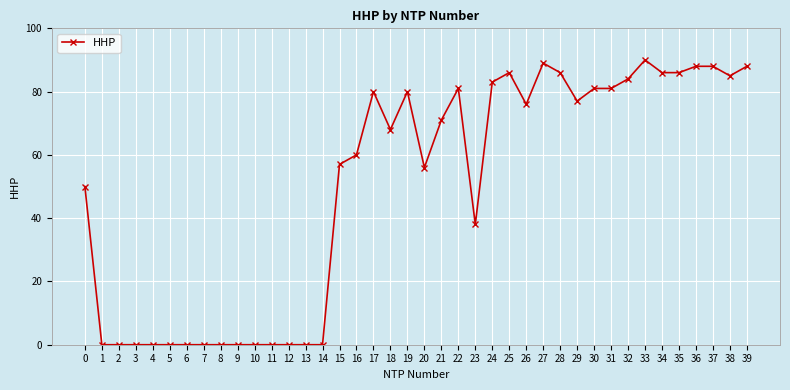

Reading left to right, extract all data points from this chart.

0=50	1=0	2=0	3=0	4=0	5=0	6=0	7=0	8=0	9=0	10=0	11=0	12=0	13=0	14=0	15=57	16=60	17=80	18=68	19=80	20=56	21=71	22=81	23=38	24=83	25=86	26=76	27=89	28=86	29=77	30=81	31=81	32=84	33=90	34=86	35=86	36=88	37=88	38=85	39=88